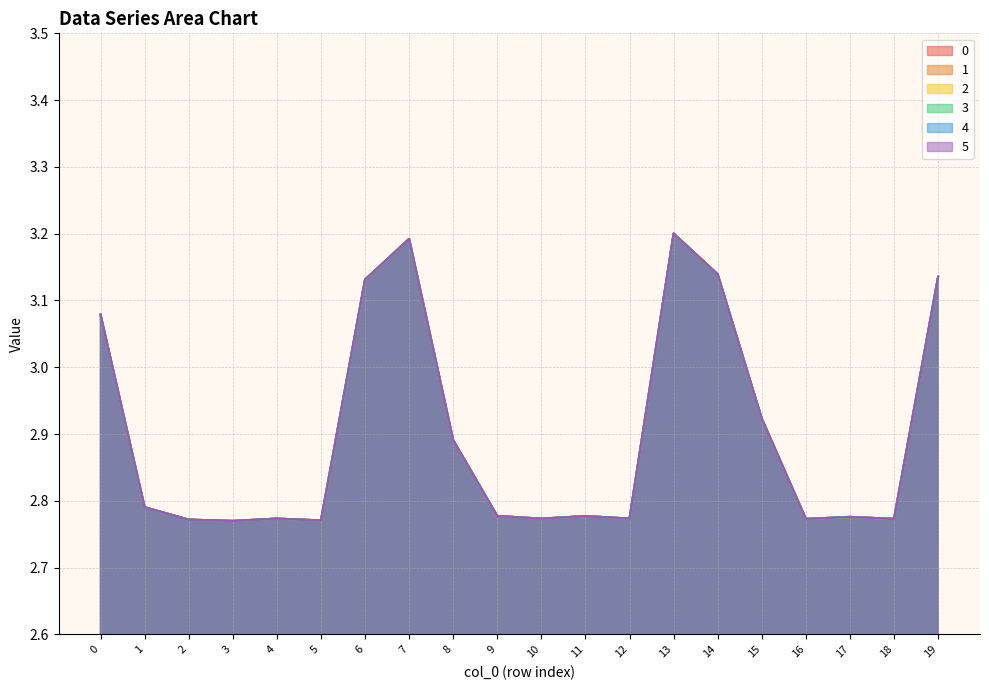

Is the value of 4 at 0 greater than the value of 0 at 19?

No